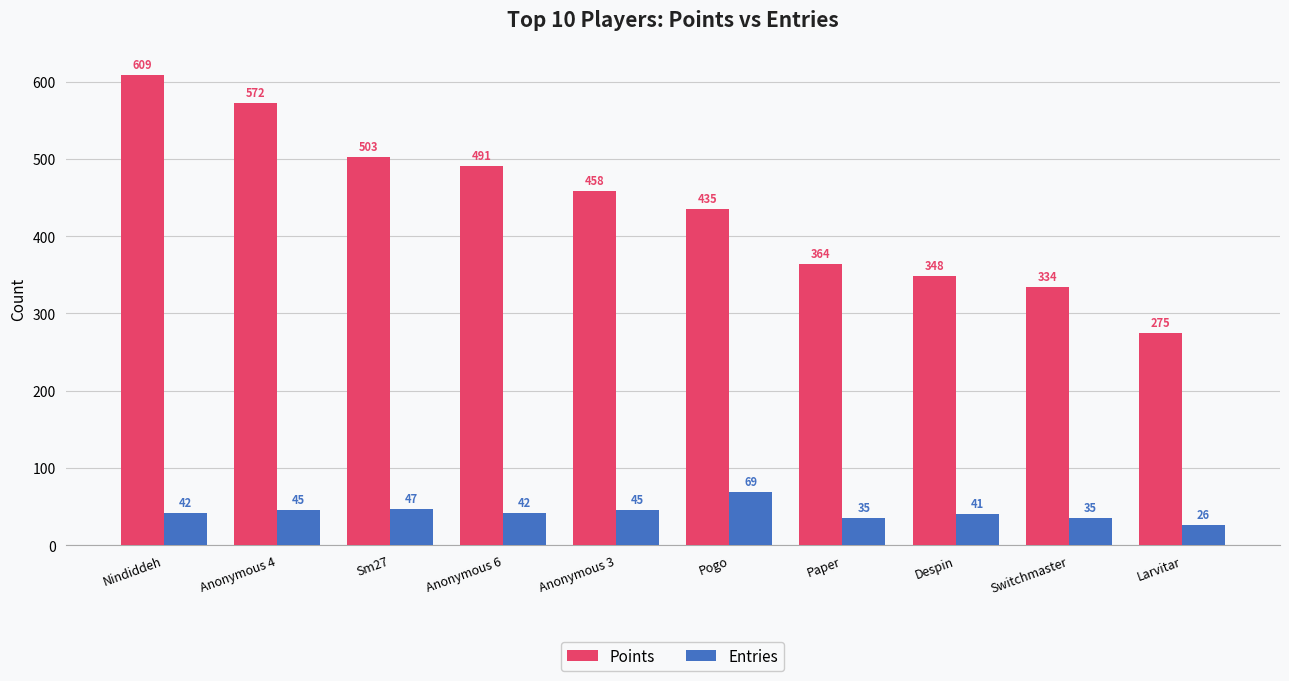

What is the sum of all Points values?

4389